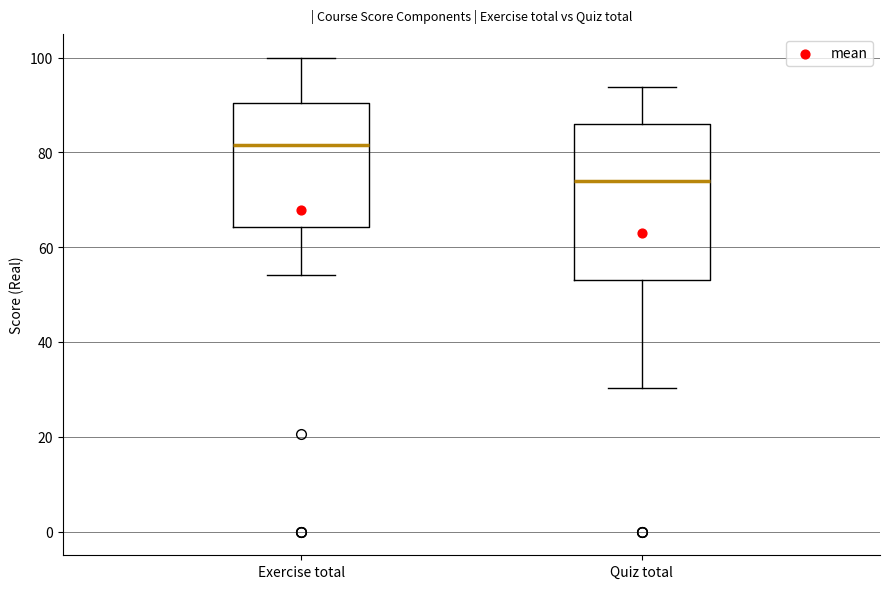

Reading left to right, read every box against the y-axis: the position of its median line, the range the box covers, and the ends of its whiskers. The values are not printed on the chart, so give them approximately, as read against the axis.

Exercise total: median 82, box 64 to 90, whiskers 54 to 100
Quiz total: median 74, box 54 to 86, whiskers 30 to 94